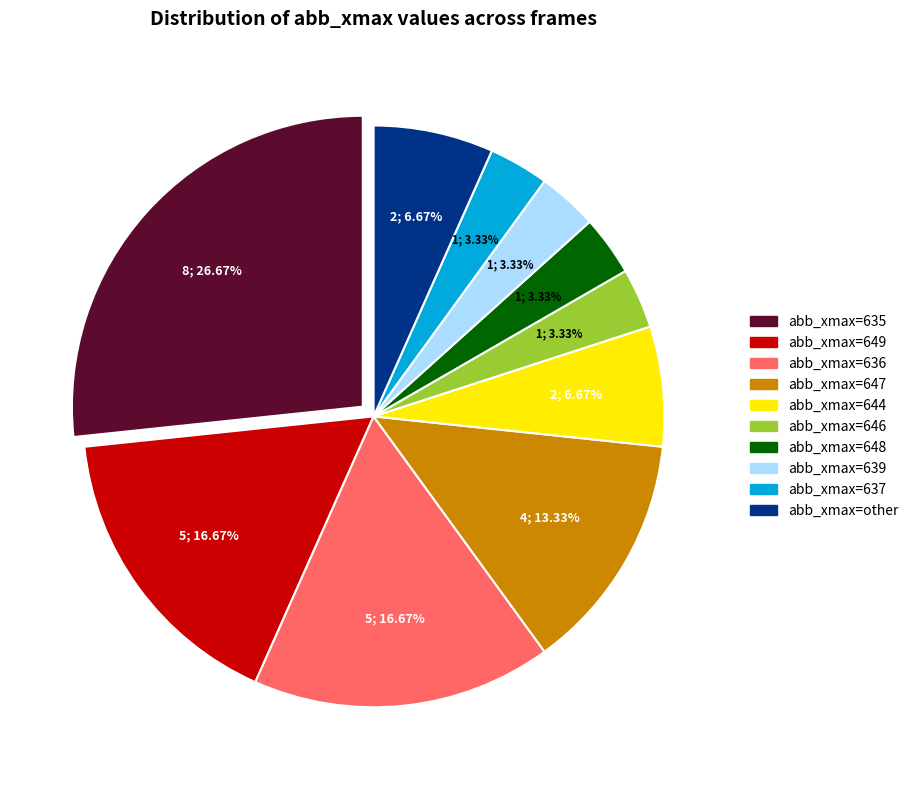

Is there any slice that represents more than half of the pie?

No